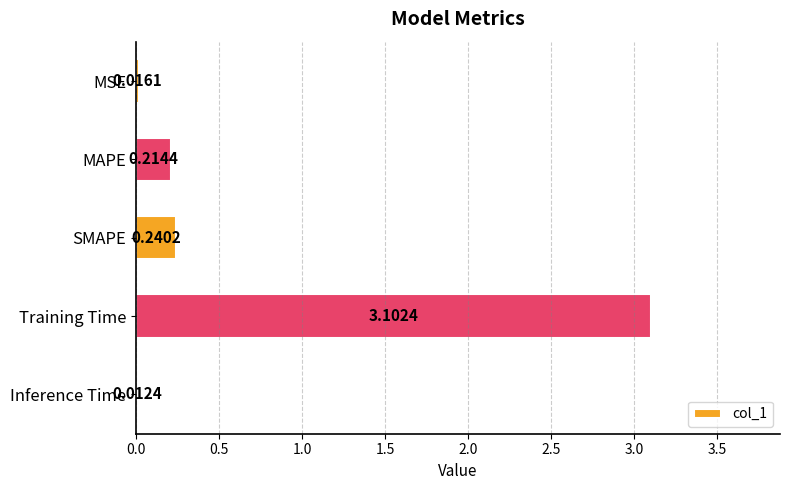

At which label is the value closest to 1?

SMAPE